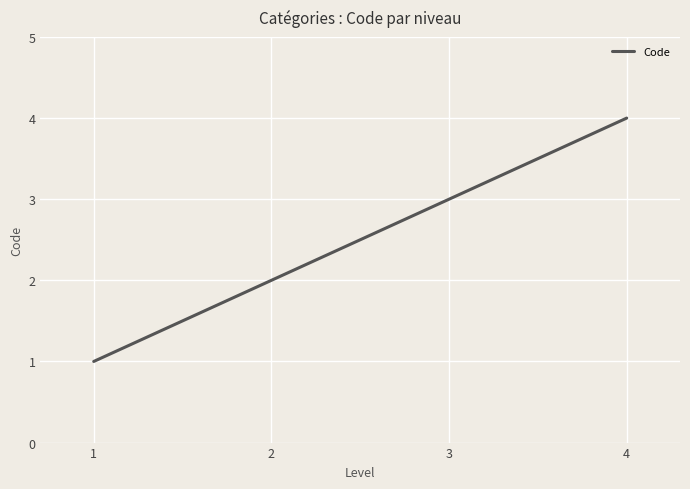

Rank the categories by value from highest to lowest.

4, 3, 2, 1